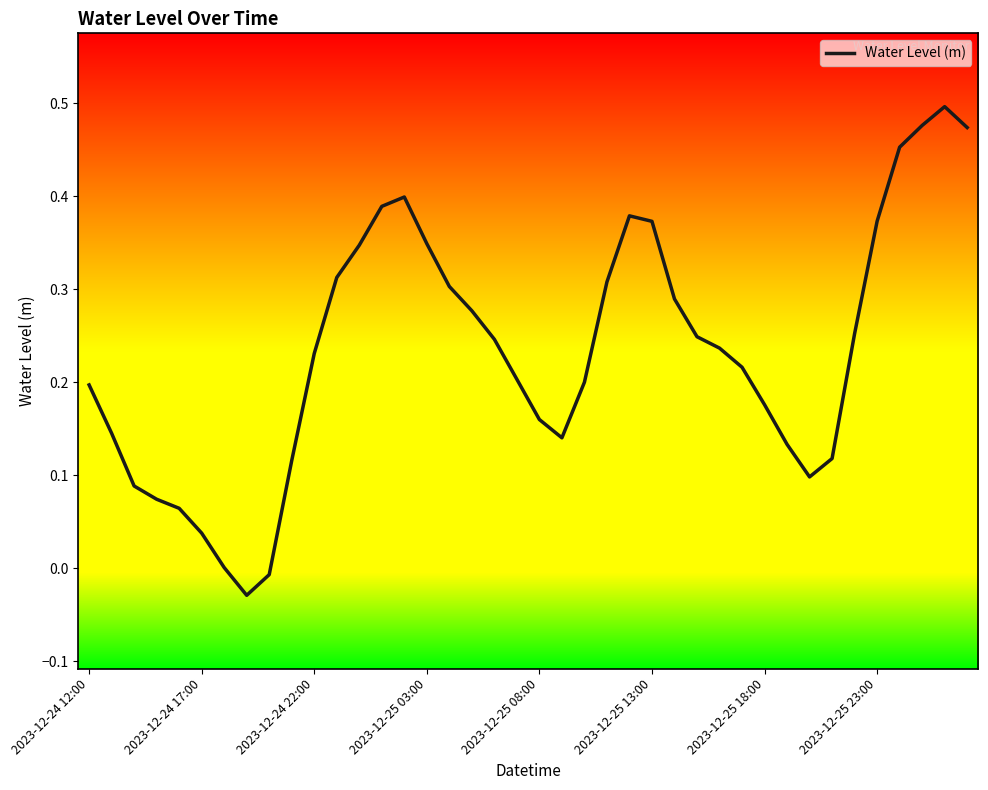

How many lines are shown in the chart?

1